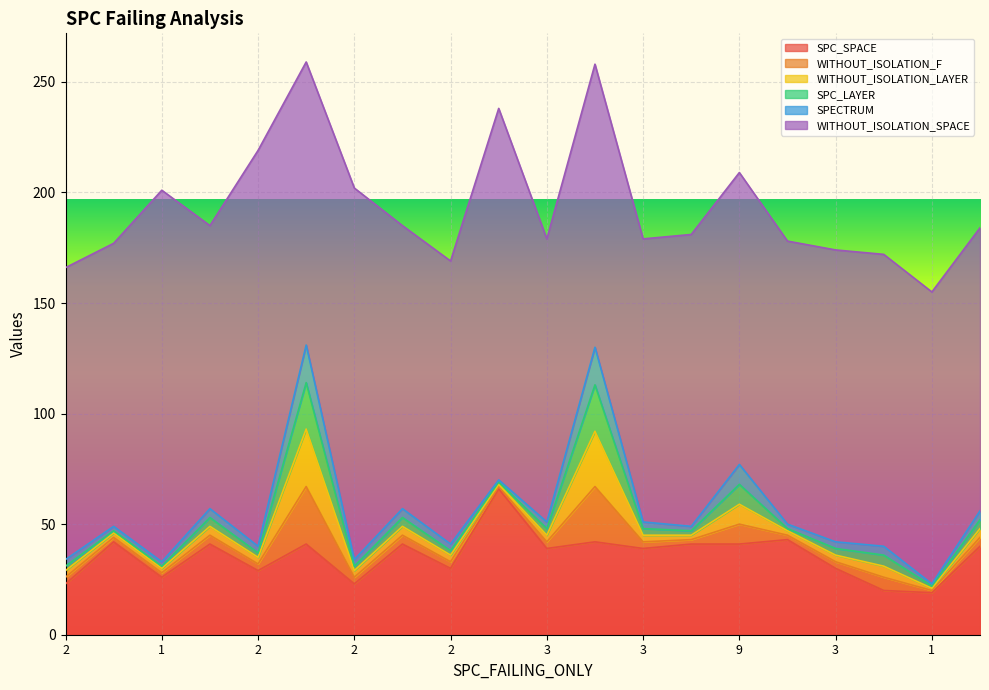

Where is the first local maximum for WITHOUT_ISOLATION_F?

4